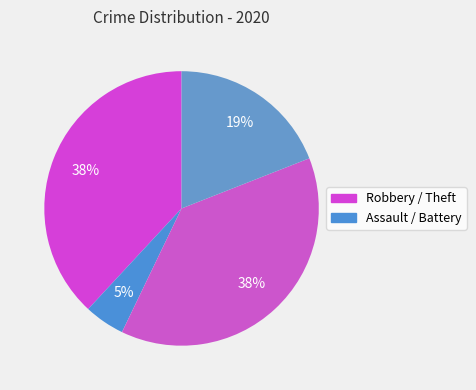

Is there a majority slice in this chart?

No